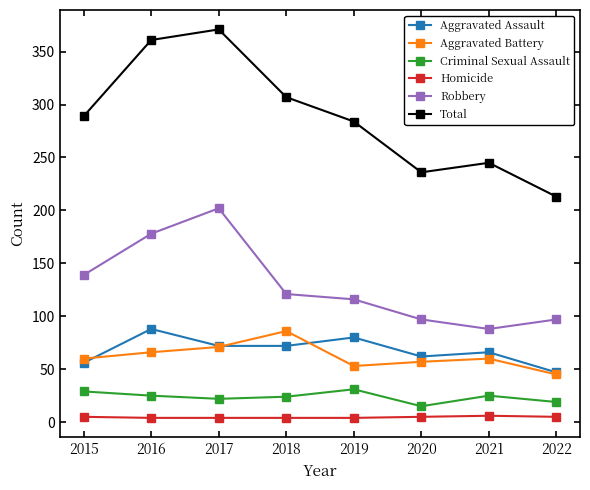

What is the sum of the Total values at 2022 and 2020?

449